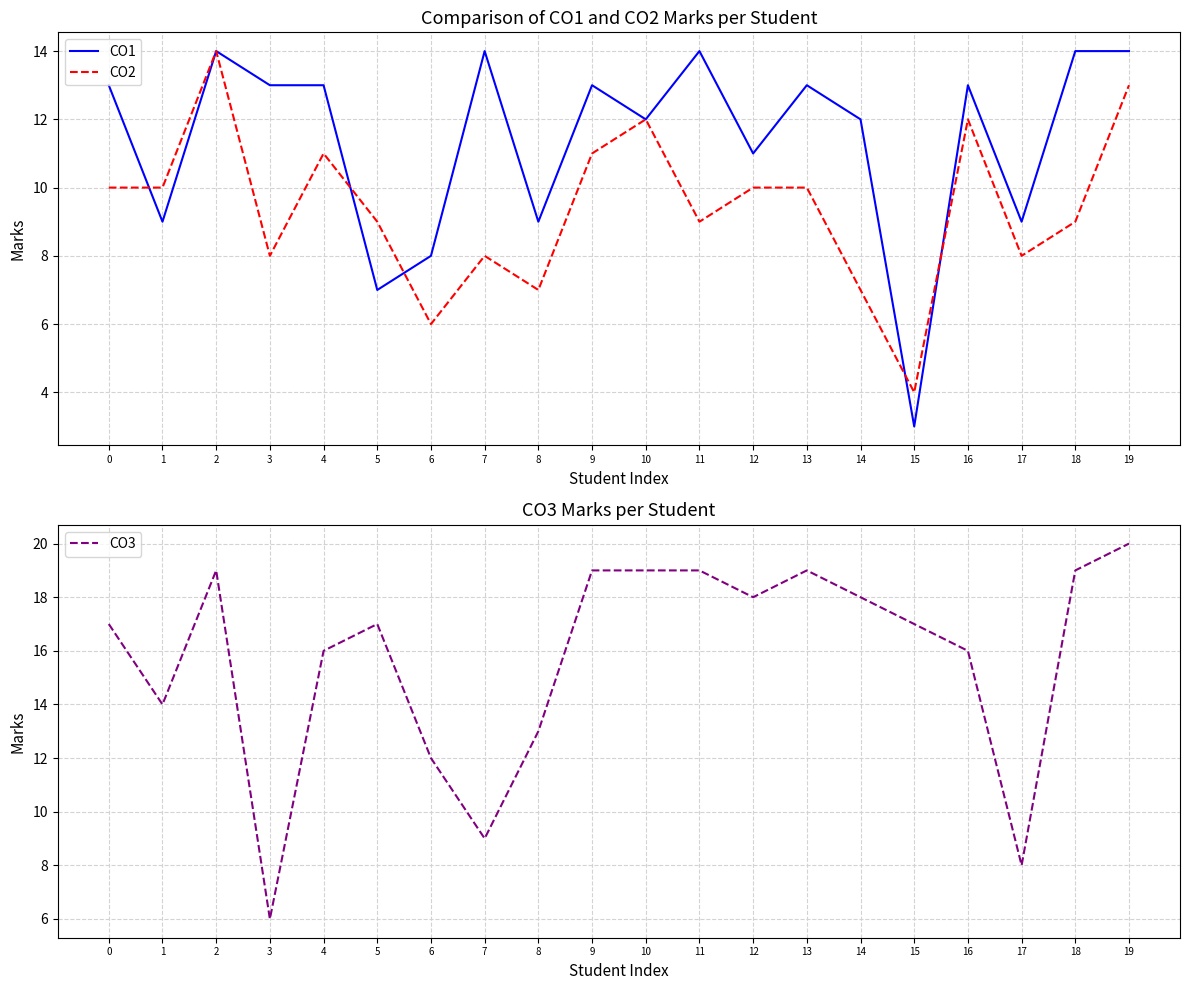

At how many categories does at least one series exceed 5?

20